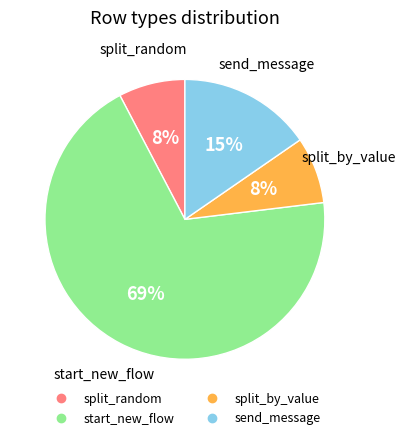

Count the number of slices in the pie.

4